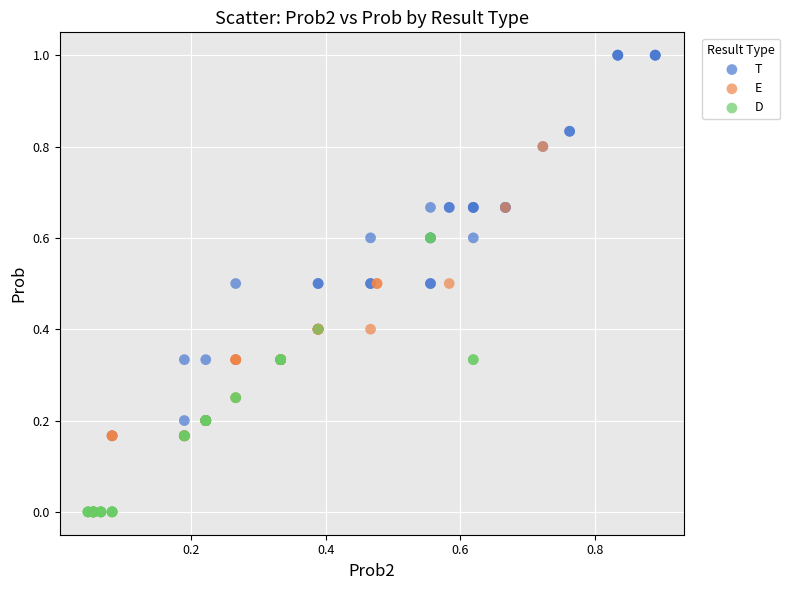

Which series contains the highest Y value?

T